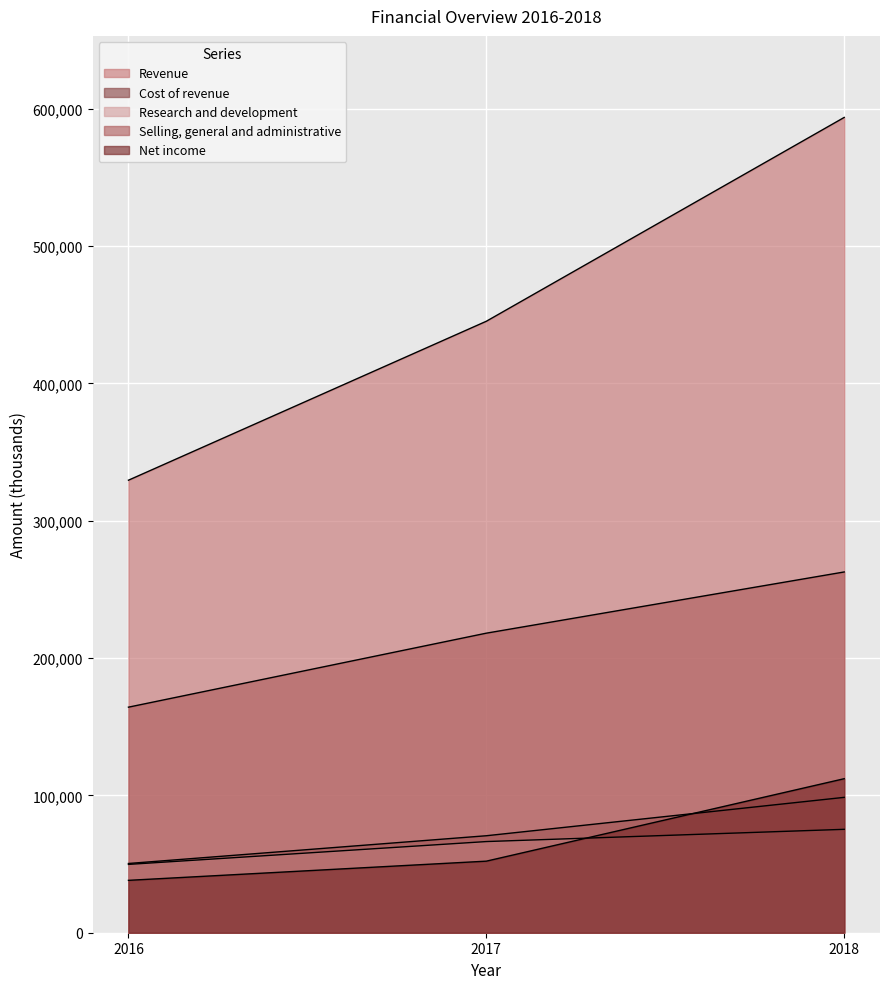

Reading left to right, transcribe all the data shown in this chart.

Revenue: 2016=329543	2017=445304	2018=593749
Cost of revenue: 2016=50419	2017=70627	2018=98581
Research and development: 2016=49759	2017=66386	2018=75297
Selling, general and administrative: 2016=164261	2017=218153	2018=262734
Net income: 2016=38147	2017=52116	2018=112170